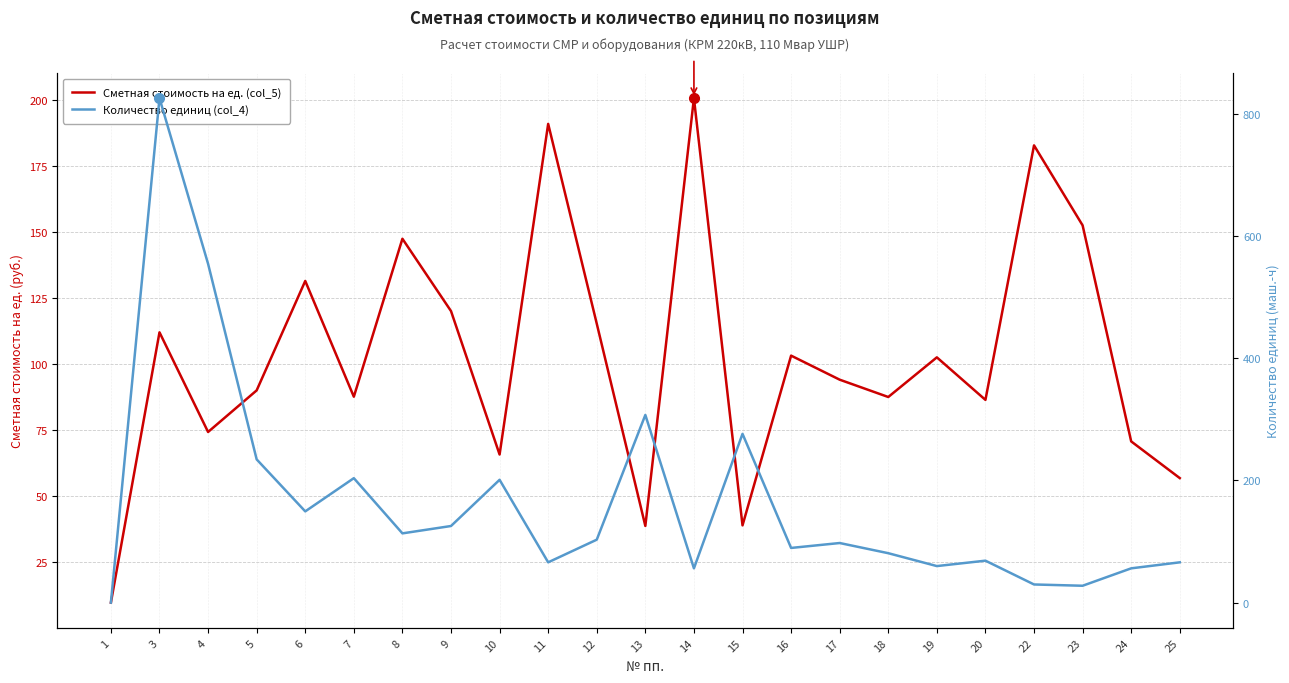

At which label is Сметная стоимость на ед. (col_5) closest to 105?

16